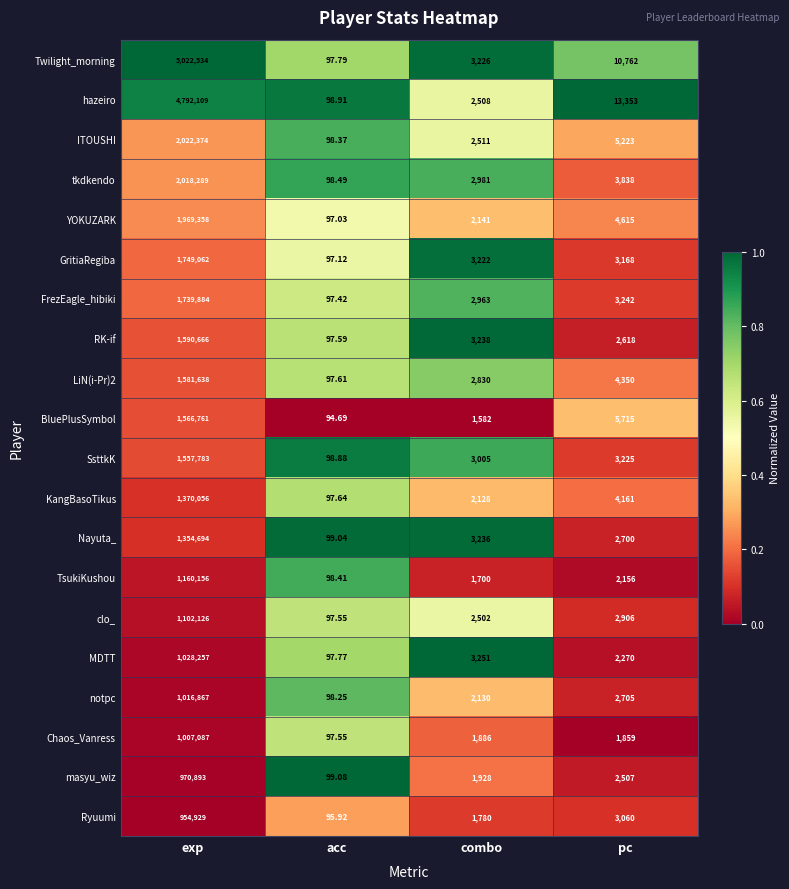

At which label does masyu_wiz reach its minimum?

acc